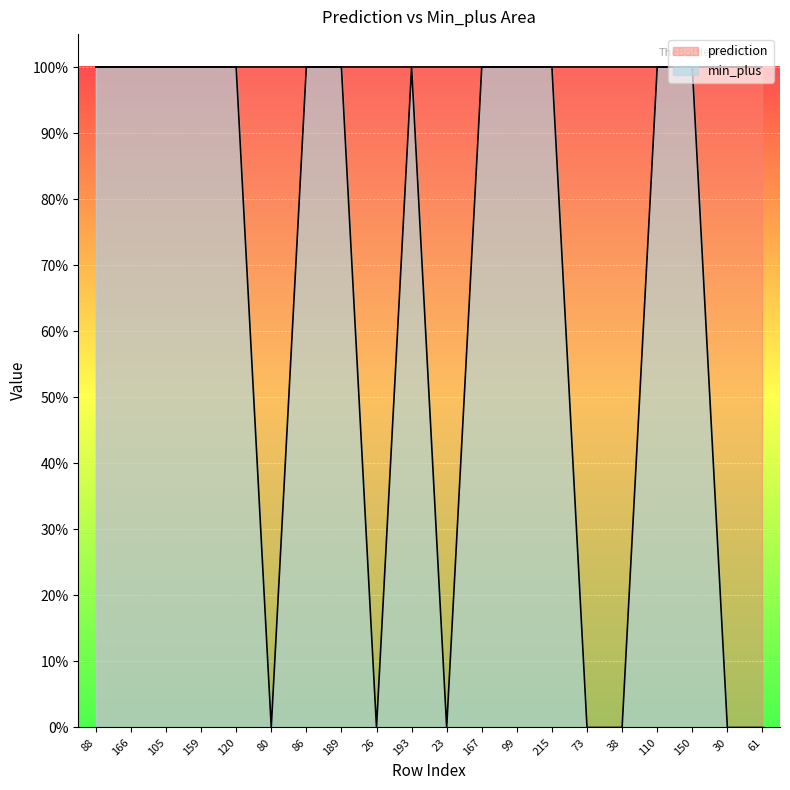

How many lines are shown in the chart?

1